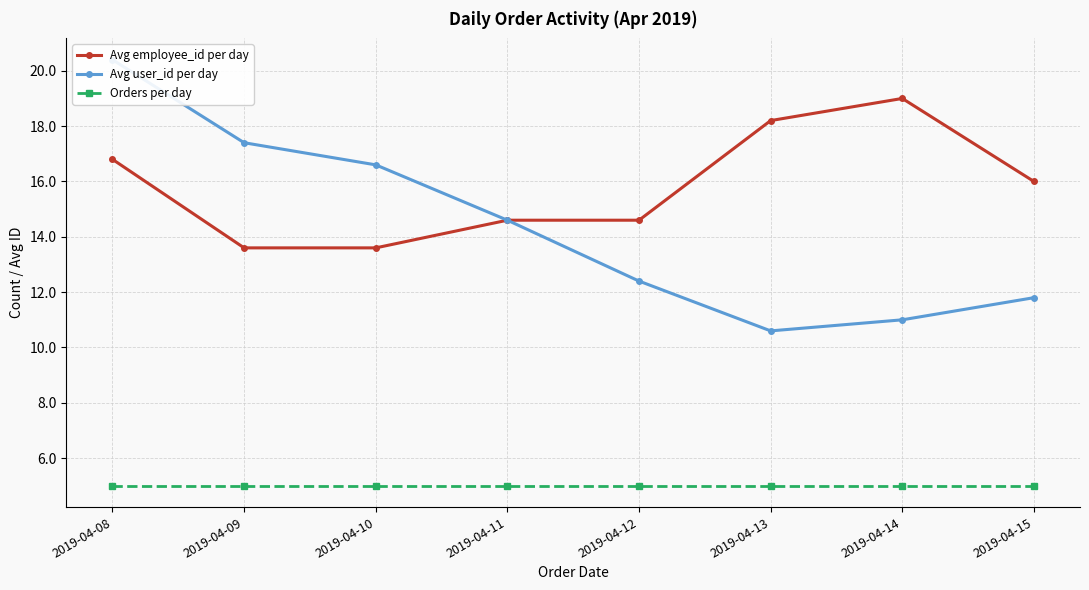

Is it true that Avg employee_id per day equals 29.6 at 2019-04-08?

False